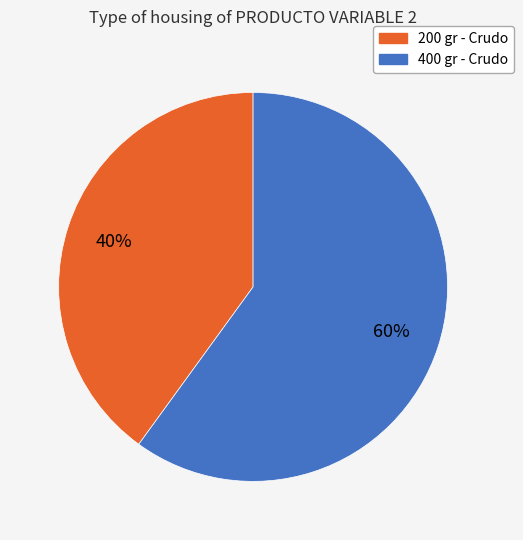

To the nearest percent, what is the combined percentage of 400 gr - Crudo and 200 gr - Crudo?

100%